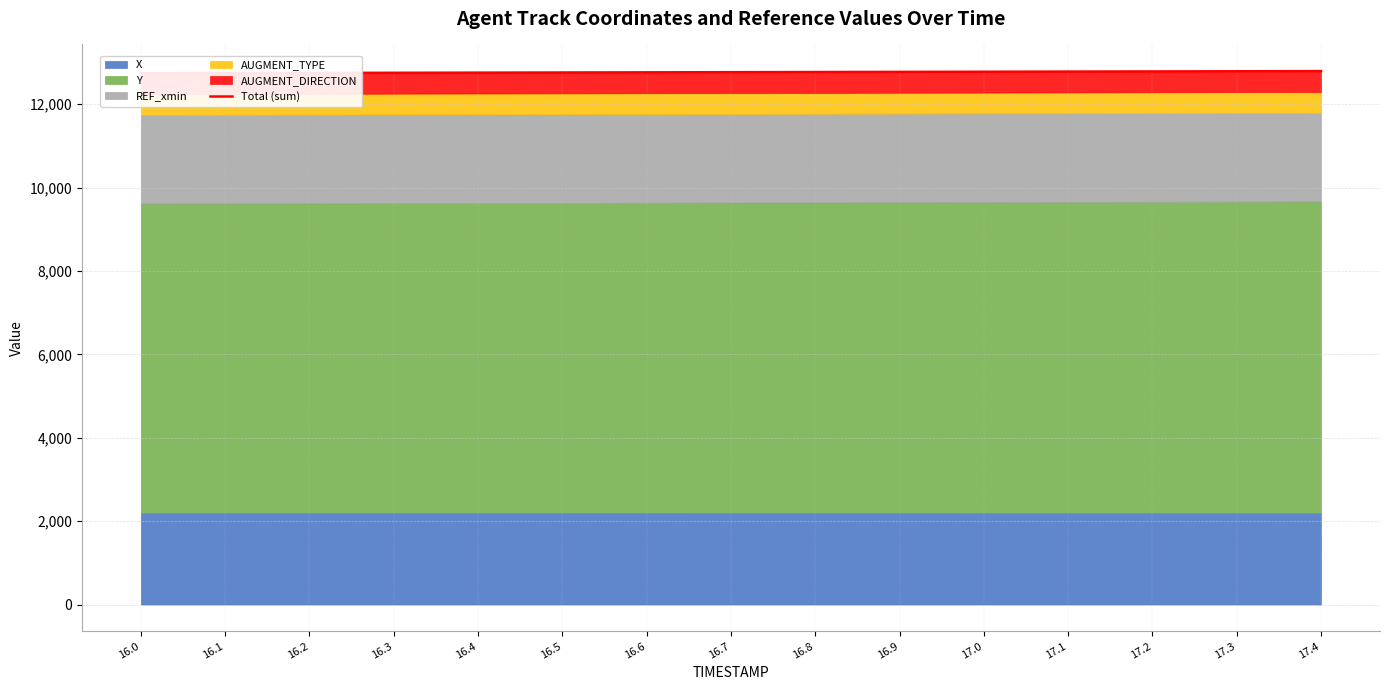

The value at 16.6 is 19420.2. True or false?

False